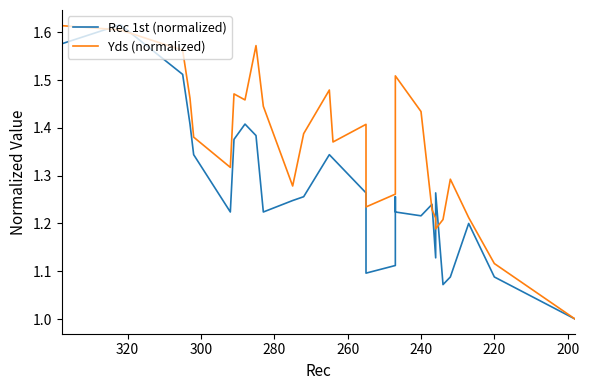

How many interior local valleys does the Yds (normalized) series have?

6